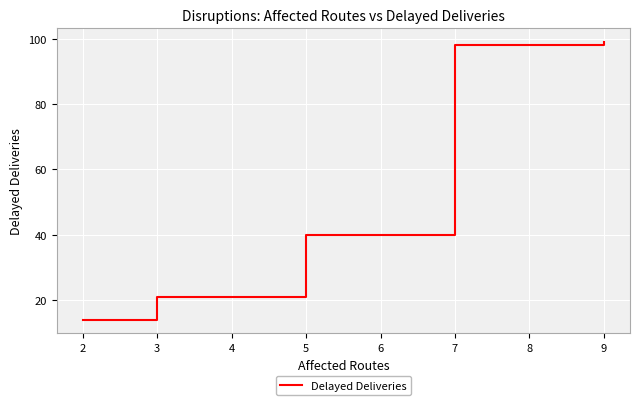

How many distinct data groups are displayed?

1